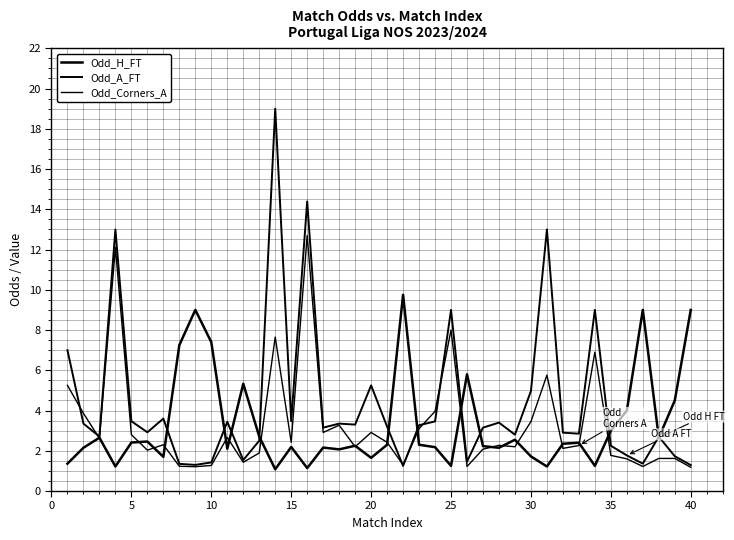

How many interior local valleys does the Odd_Corners_A series have?

12